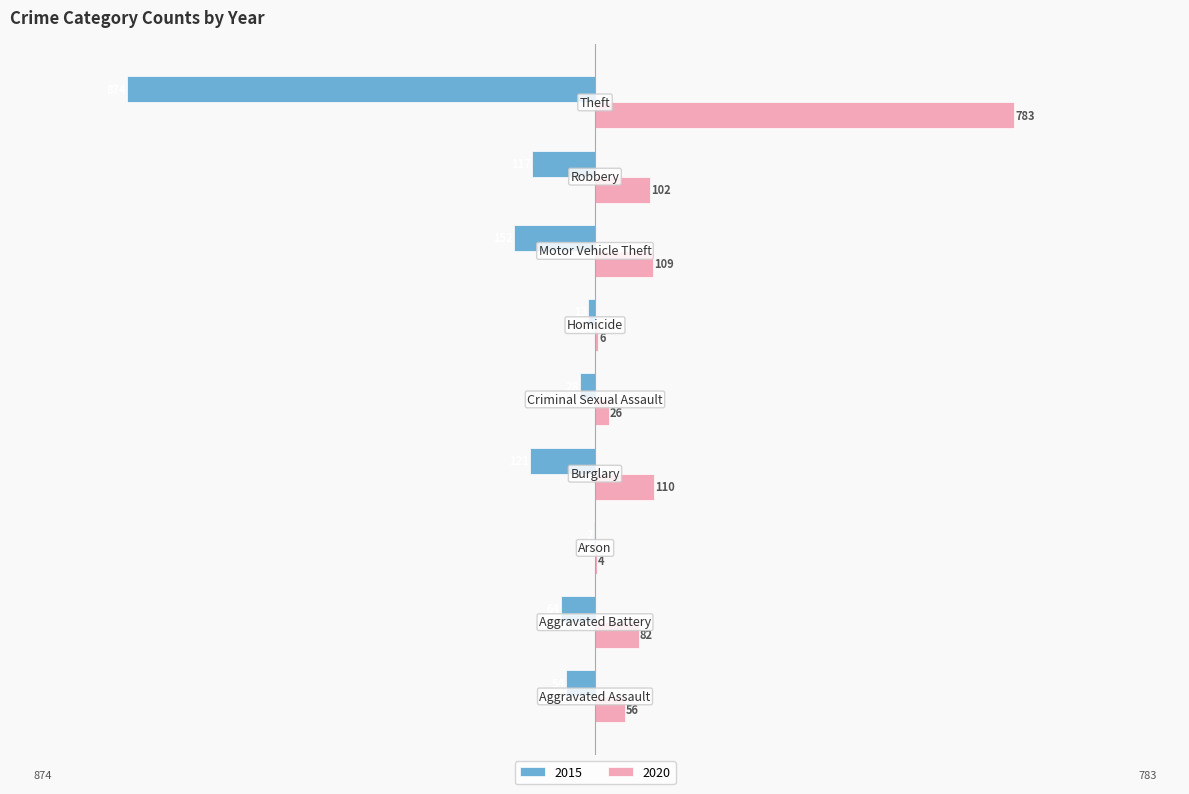

What is the maximum value for 2020?

783